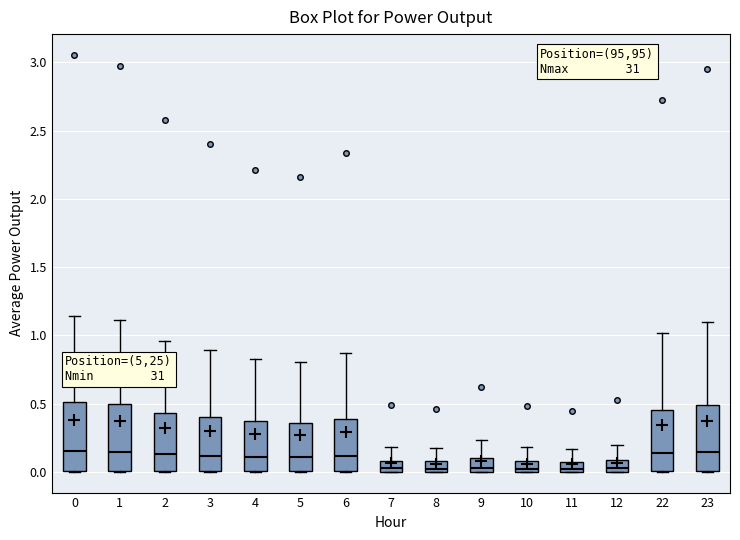

Where does the upper whisker of the box at x = 3 end on the y-axis? The values are not printed on the chart, so give them approximately, as read against the axis.

0.90